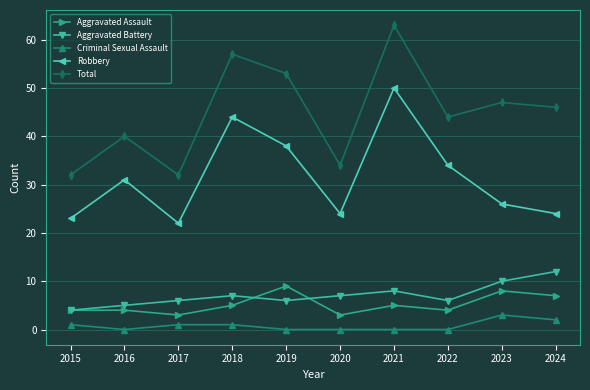

Is this an area chart (filled region under the line)?

No